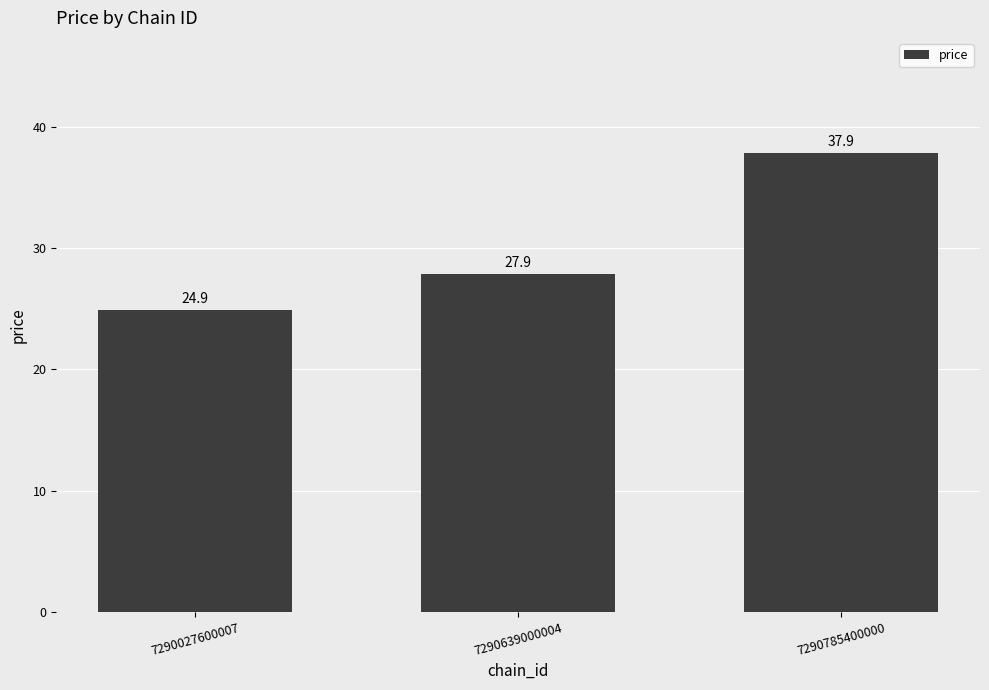

How many data points are above 27?

2